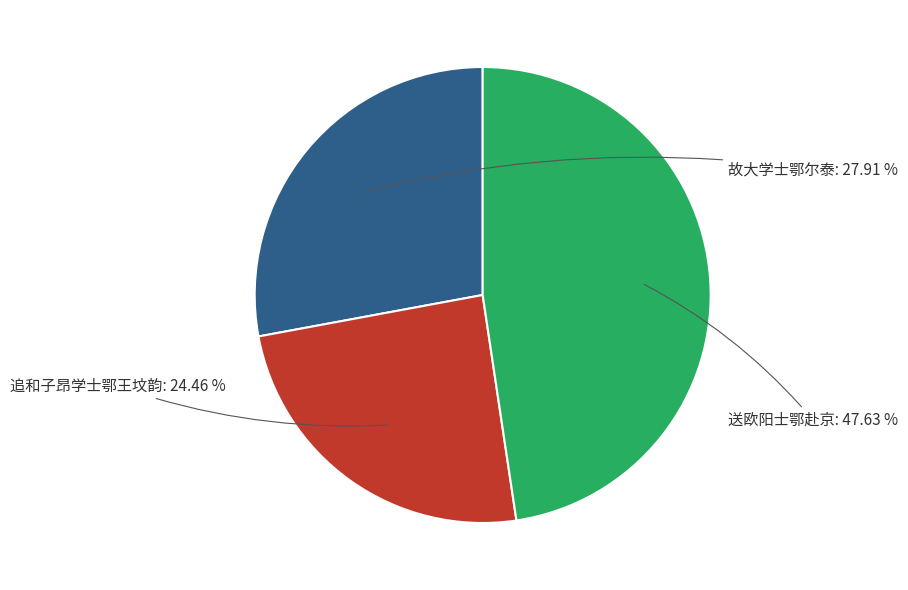

What is the smallest slice in the pie chart?

追和子昂学士鄂王坟韵